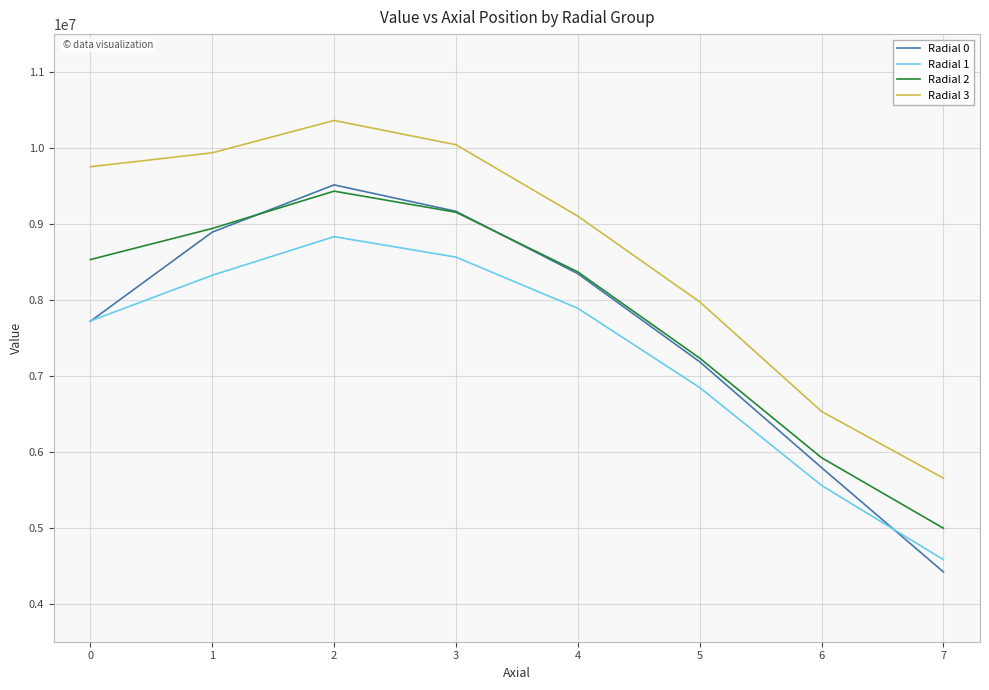

True or false: Radial 1 has more than 2 points higher than both neighbors.

False